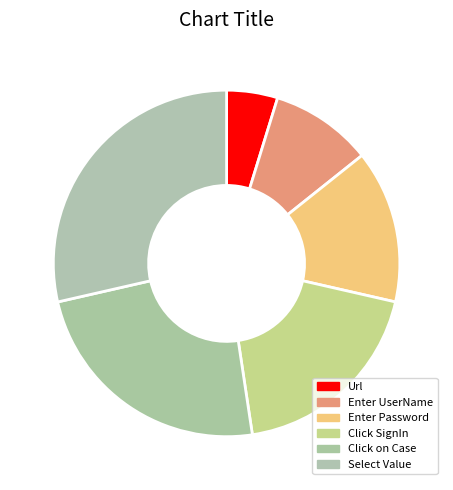

Approximately how many times larger is the value at Enter Password compared to Url?

3.0